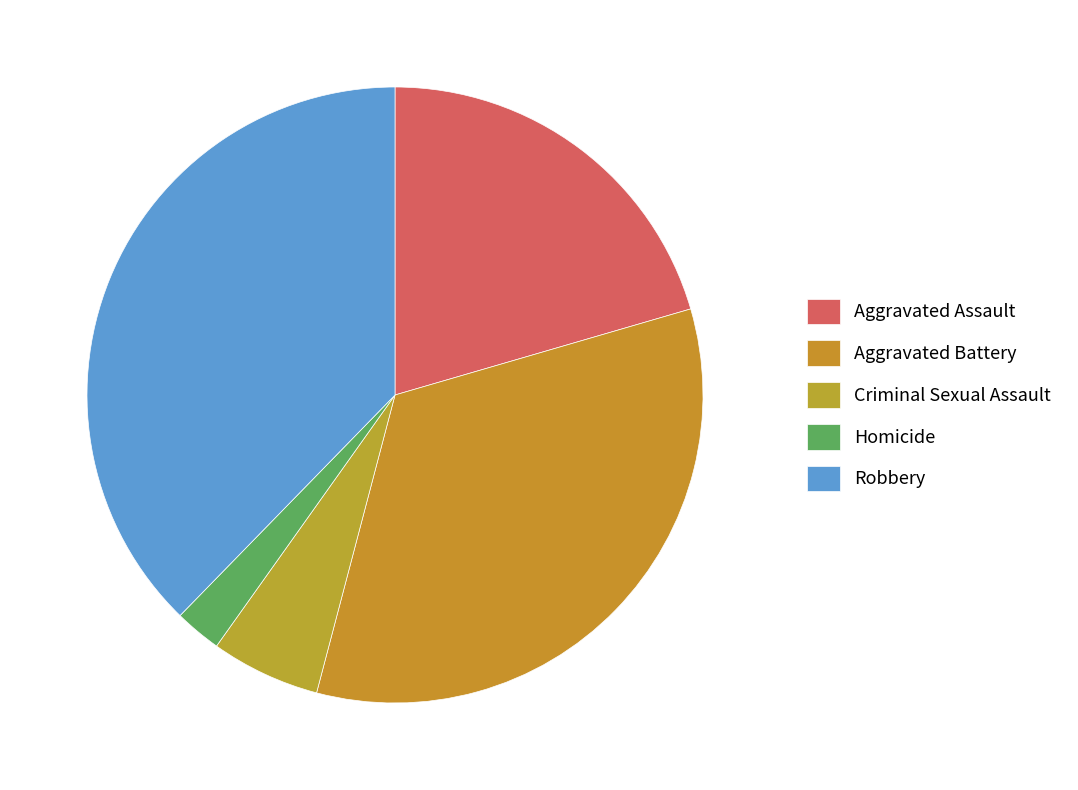

Which category has the smallest portion of the pie?

Homicide